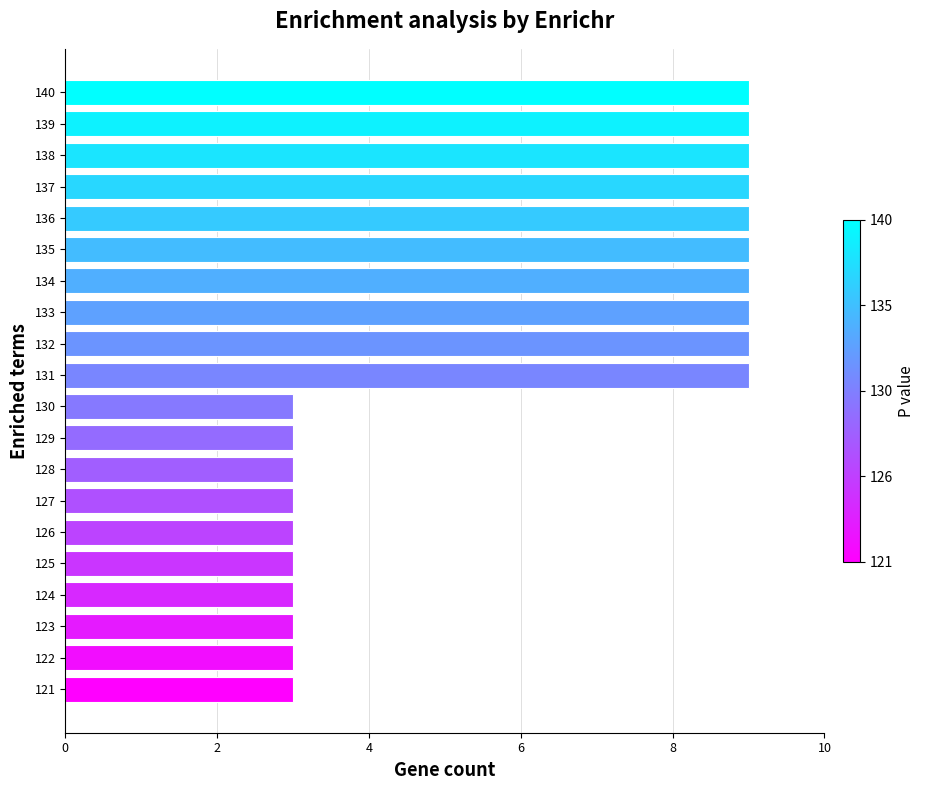

The value at 130 is 3. True or false?

True